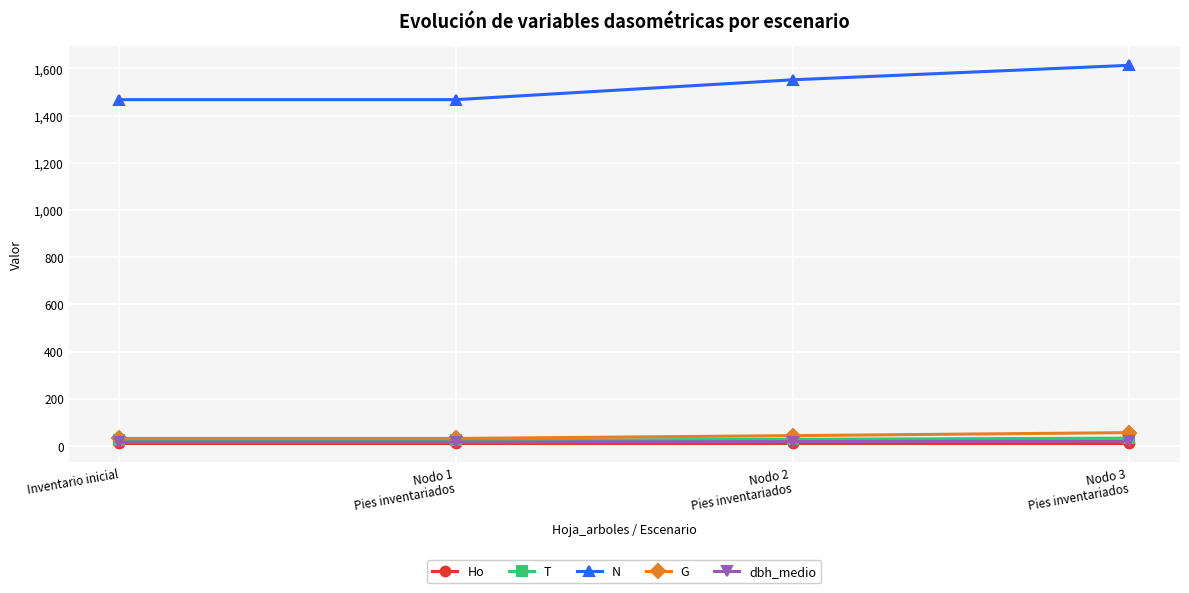

Which series has the largest range (max minus min)?

N